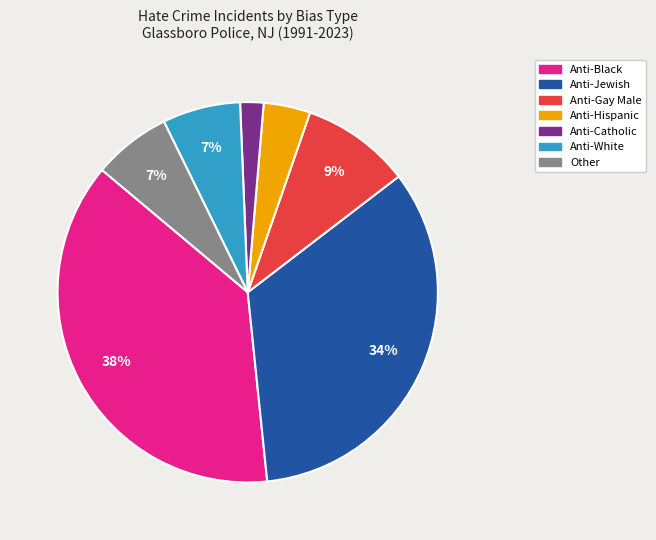

Does any single category account for the majority?

No